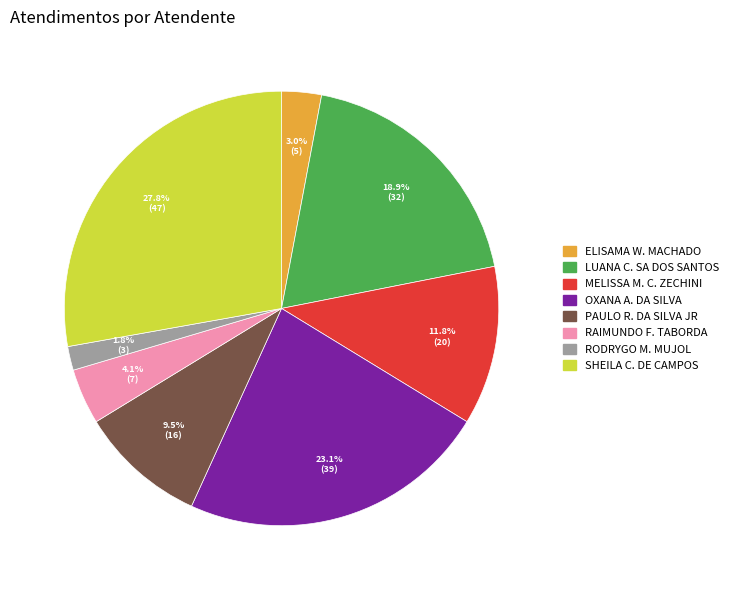

Is there any slice that represents more than half of the pie?

No